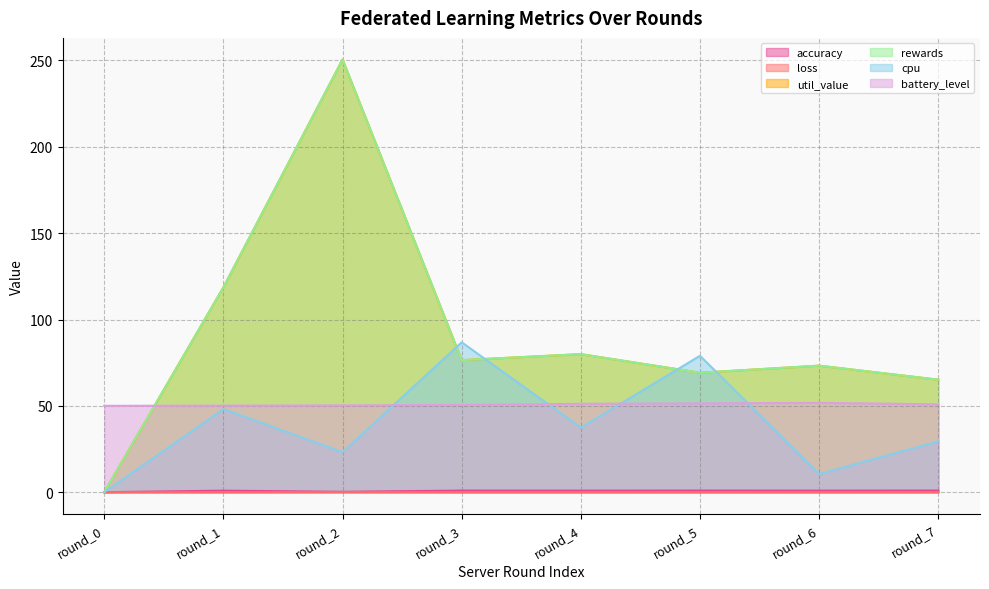

At which category does accuracy reach its first local valley?

round_2